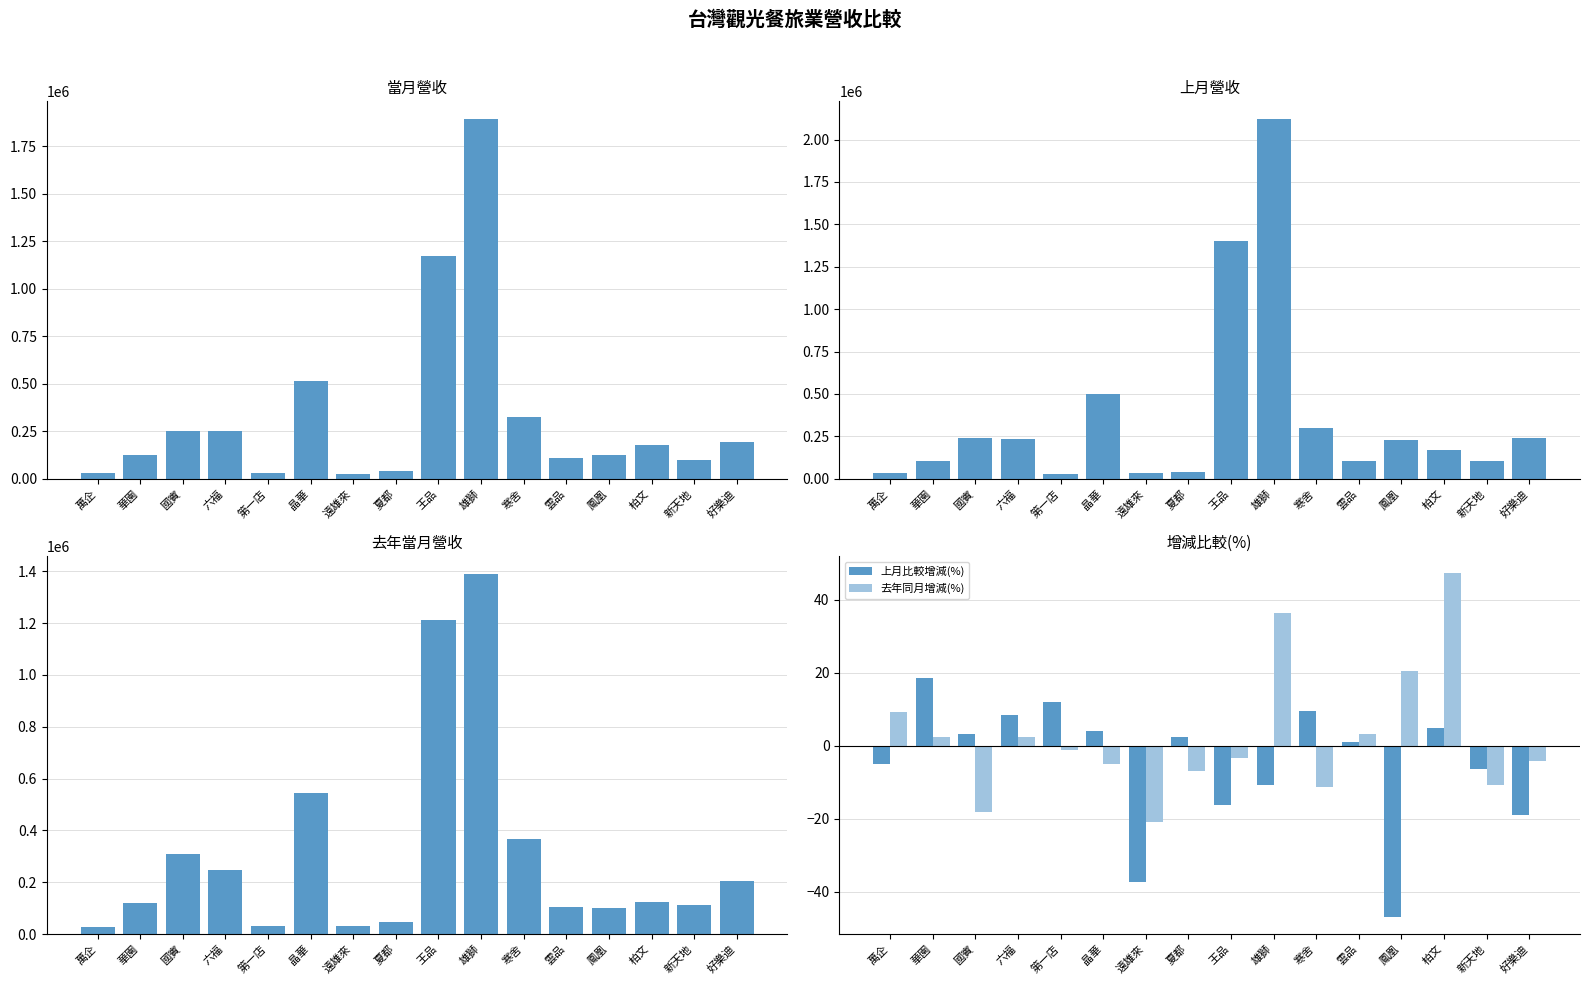

Which label corresponds to the smallest value in the chart?

鳳凰